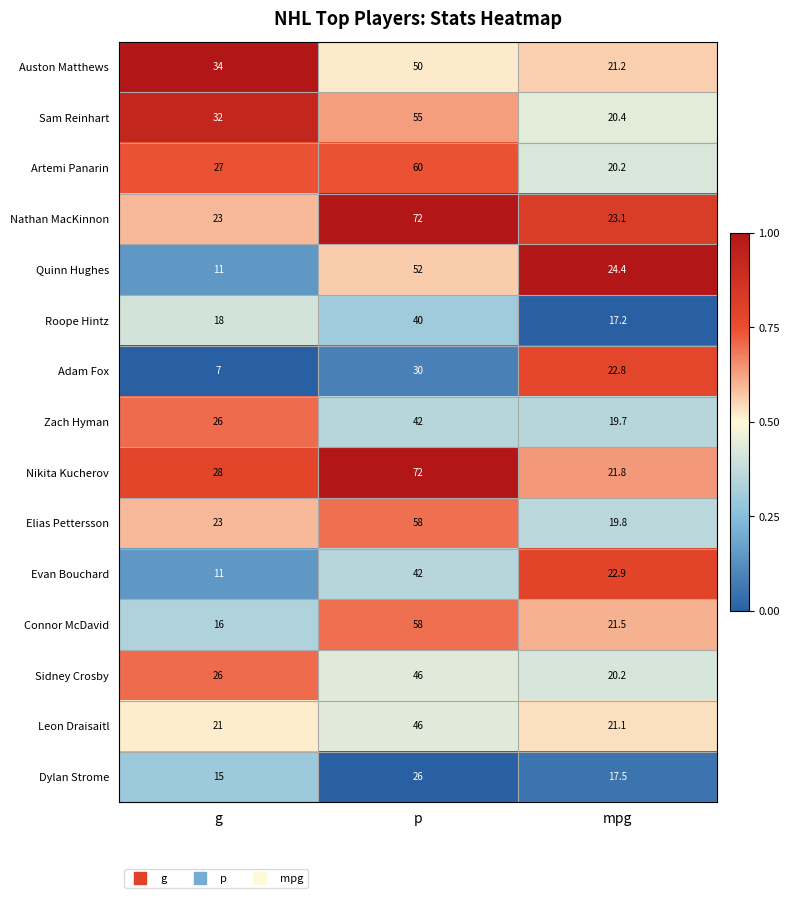

How many categories are shown in the chart?

3